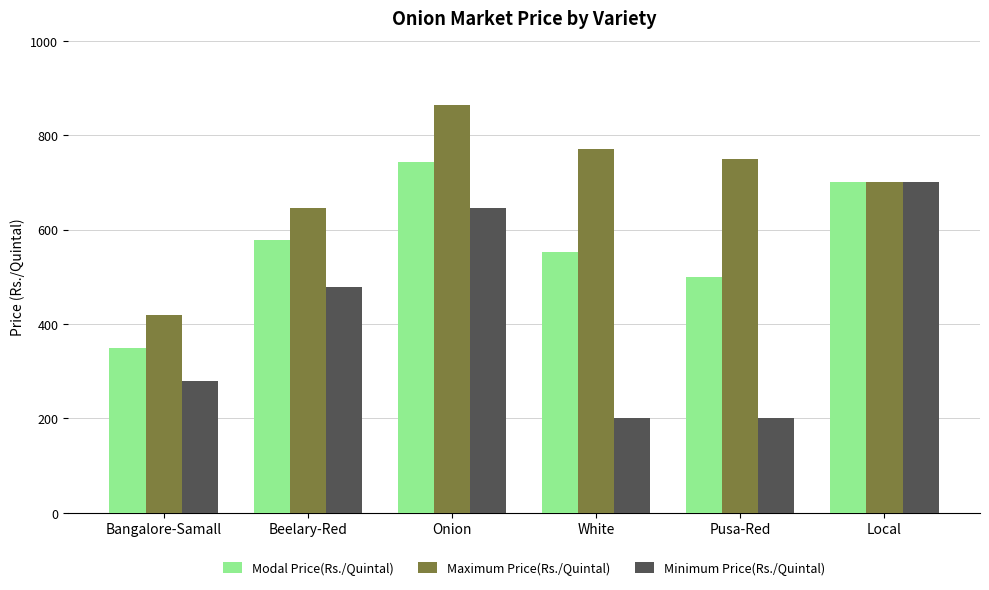

Rank the series by their maximum value, from highest to lowest.

Maximum Price(Rs./Quintal), Modal Price(Rs./Quintal), Minimum Price(Rs./Quintal)